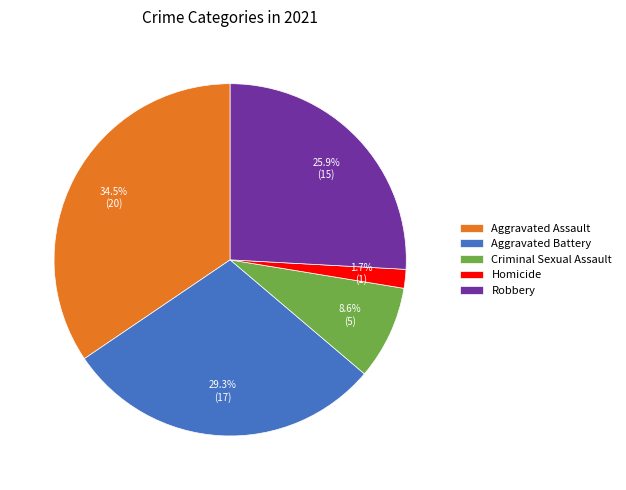

To the nearest percent, what is the combined percentage of Aggravated Battery and Homicide?

31%